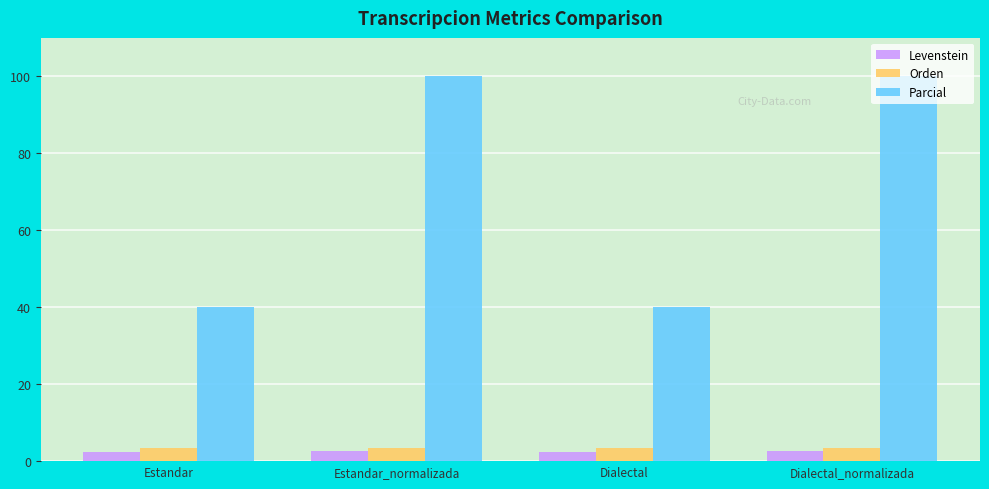

Which series changed the most between Estandar and Dialectal_normalizada?

Parcial